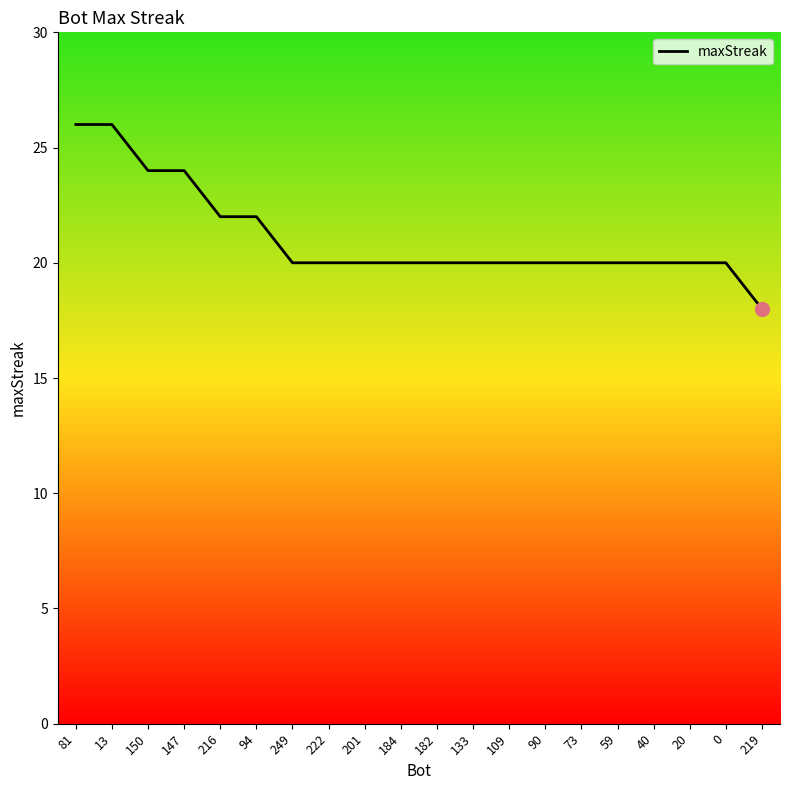

What is the ratio of the value at 222 to the value at 219?

1.1